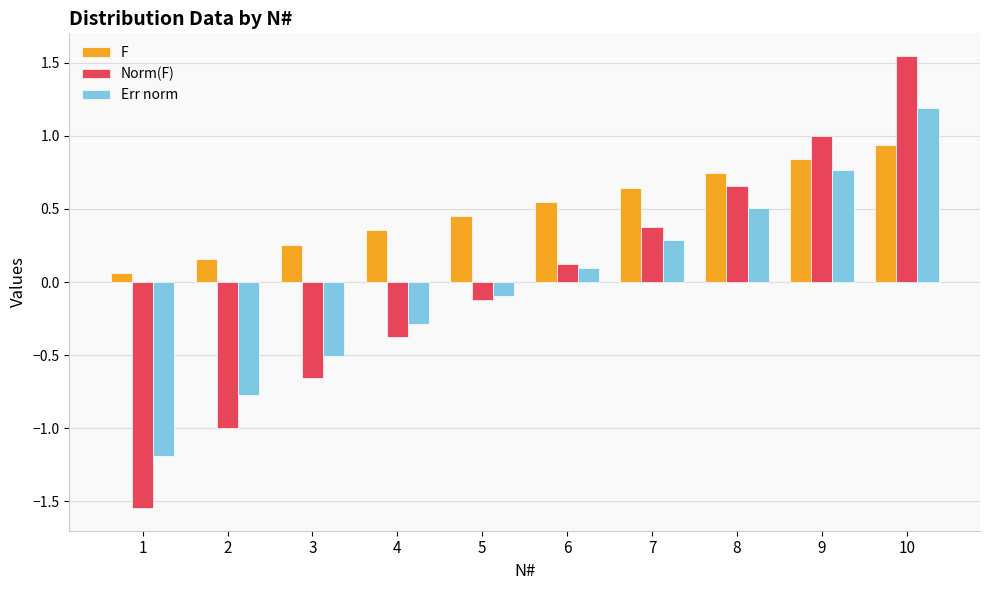

Is the value of Err norm at 8 greater than the value of Norm(F) at 3?

Yes